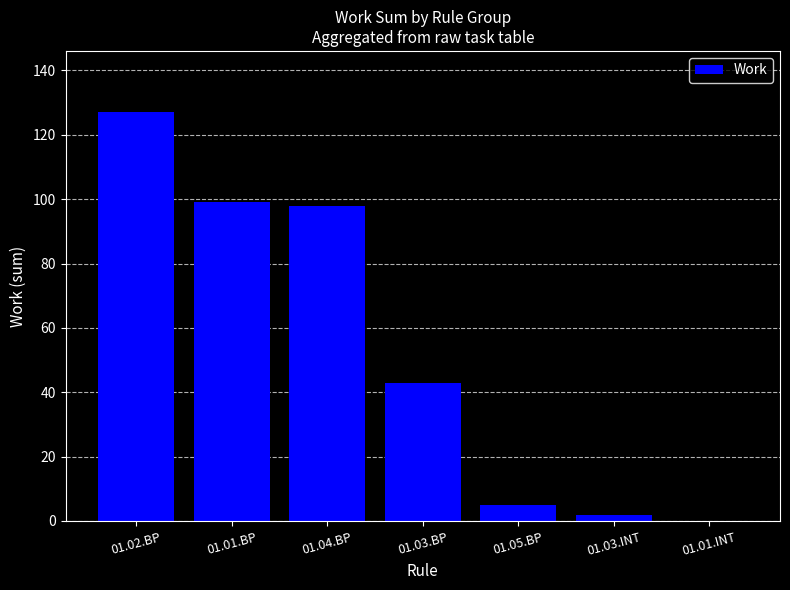

The value at 01.03.BP is 43. True or false?

True